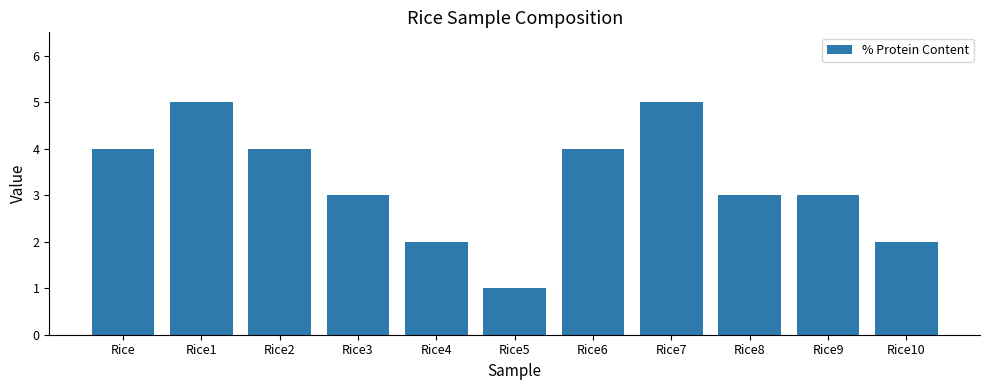

What is the difference between the maximum and minimum values?

4